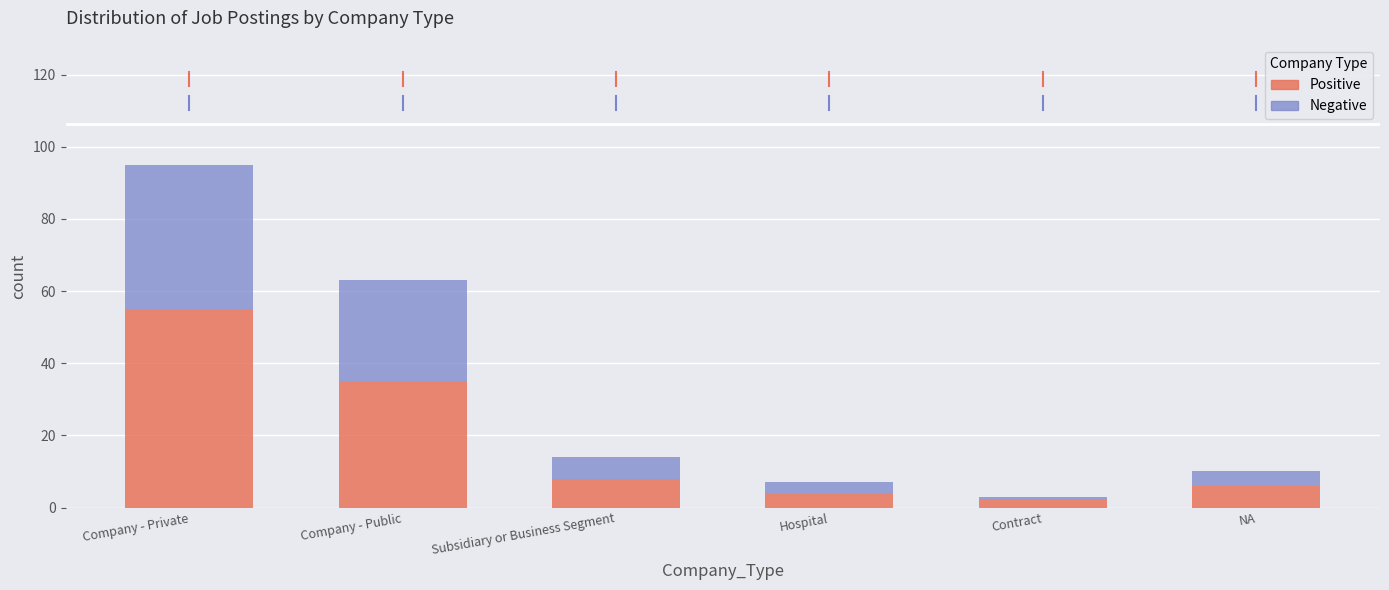

The Positive series shows 4 at Hospital. True or false?

True